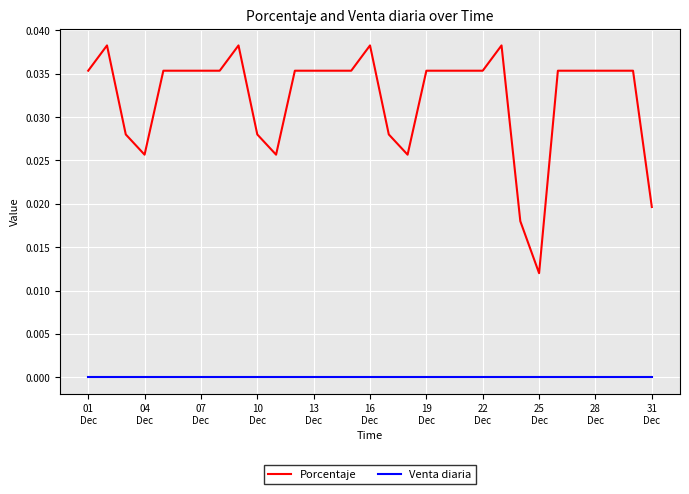

List the series in order of their overall mean, lowest first.

Venta diaria, Porcentaje